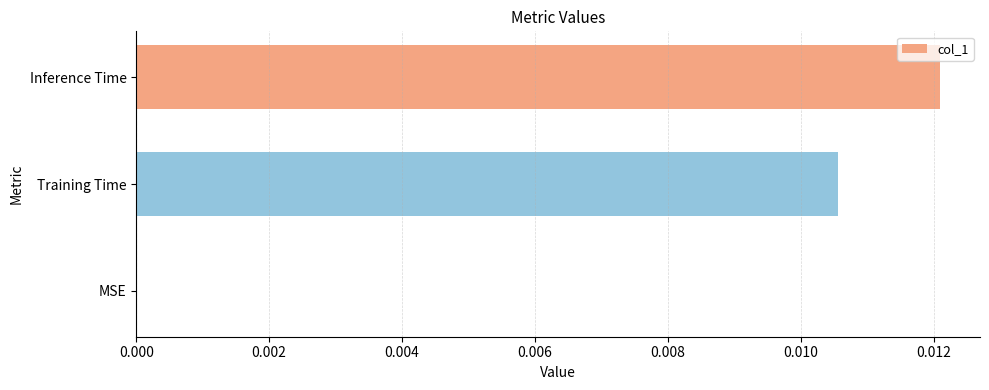

Between MSE and Training Time, which is larger?

Training Time